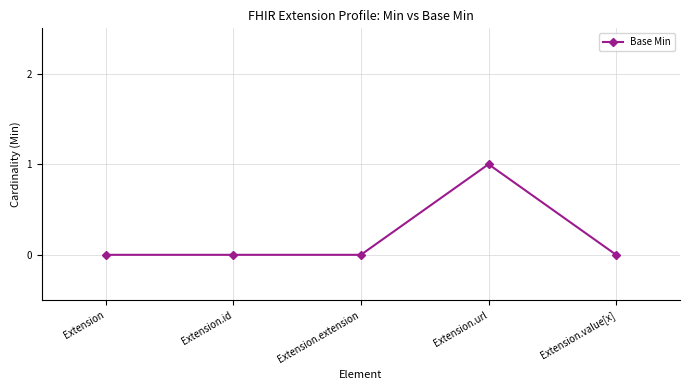

What position from the right is Extension.value[x]?

1